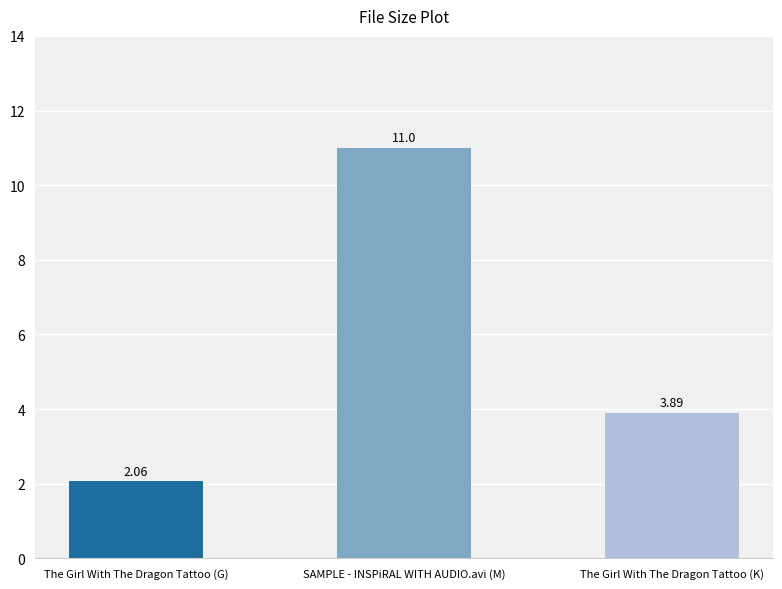

List the labels in order of value, smallest first.

The Girl With The Dragon Tattoo (G), The Girl With The Dragon Tattoo (K), SAMPLE - INSPiRAL WITH AUDIO.avi (M)